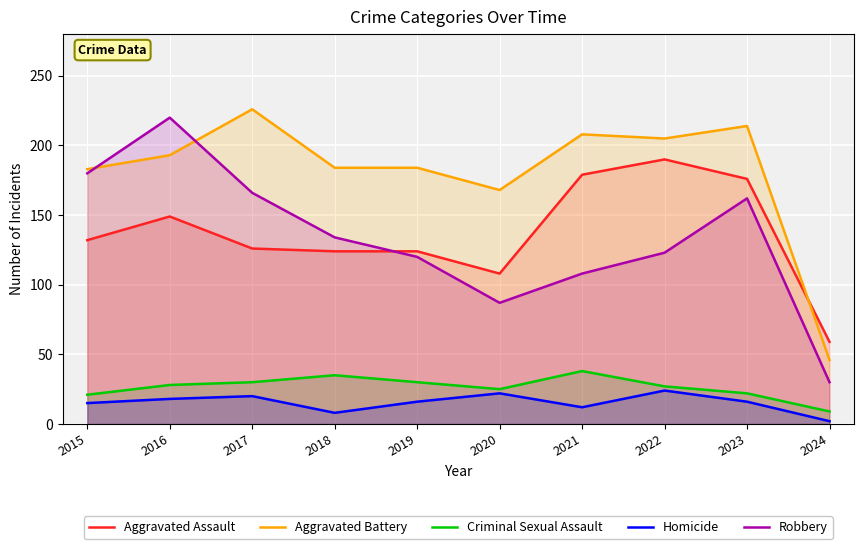

What is the sum of all Homicide values?

153